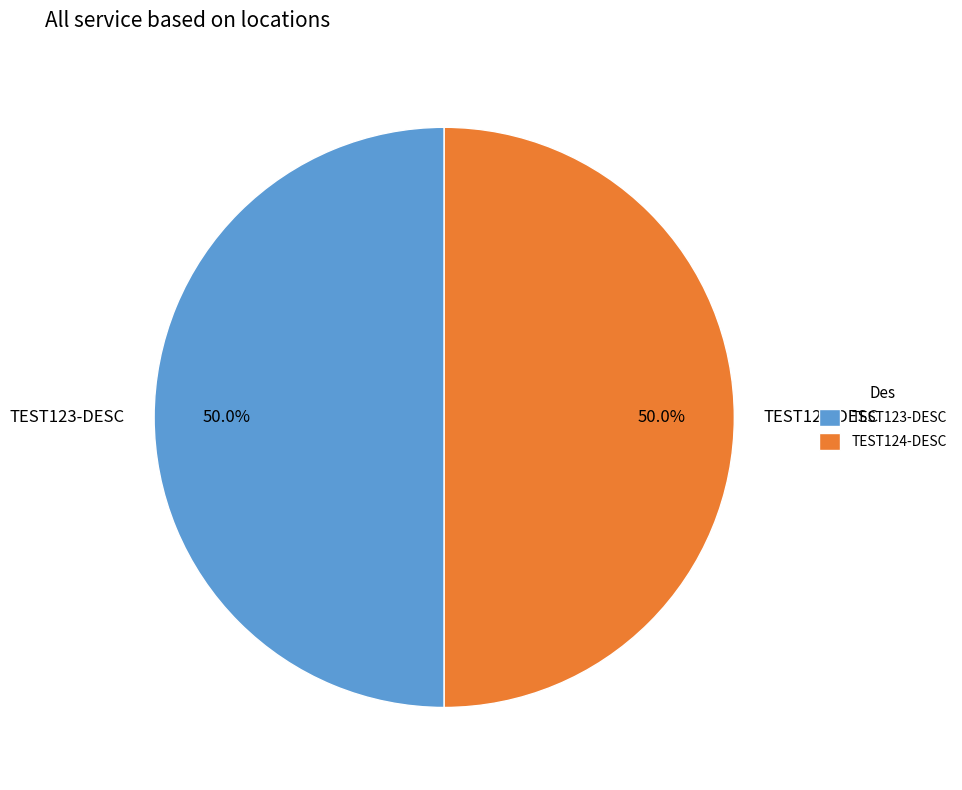

Approximately how many times larger is the value at TEST124-DESC compared to TEST123-DESC?

1.0